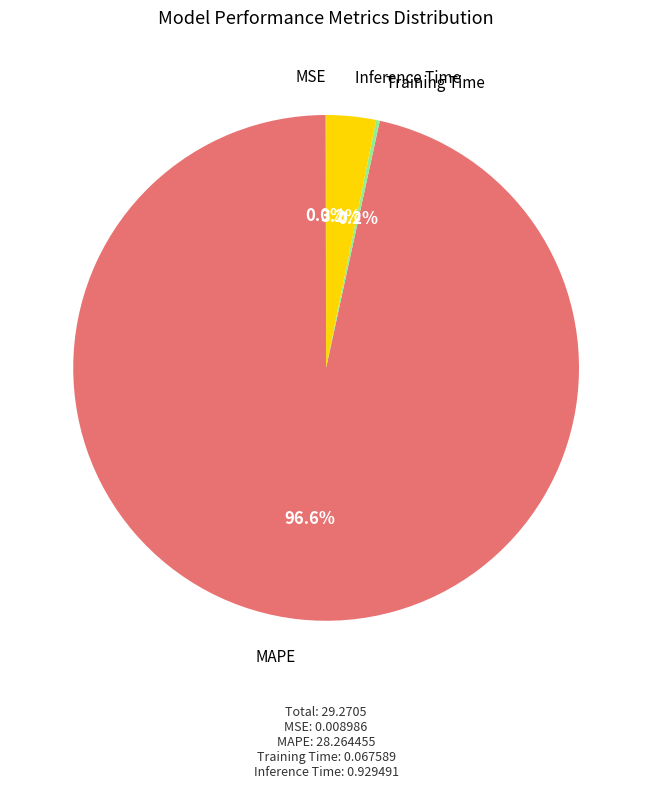

Between MAPE and Inference Time, which is larger?

MAPE